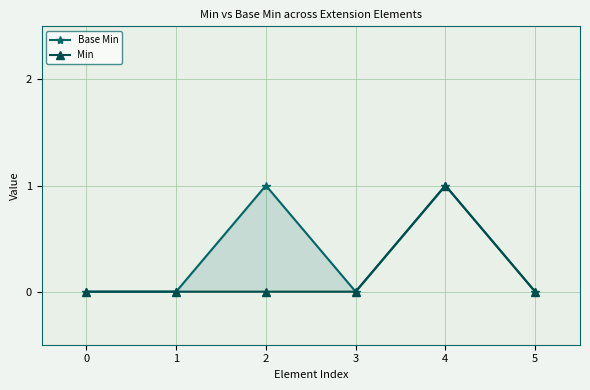

Is it true that Min equals 0 at 0?

True